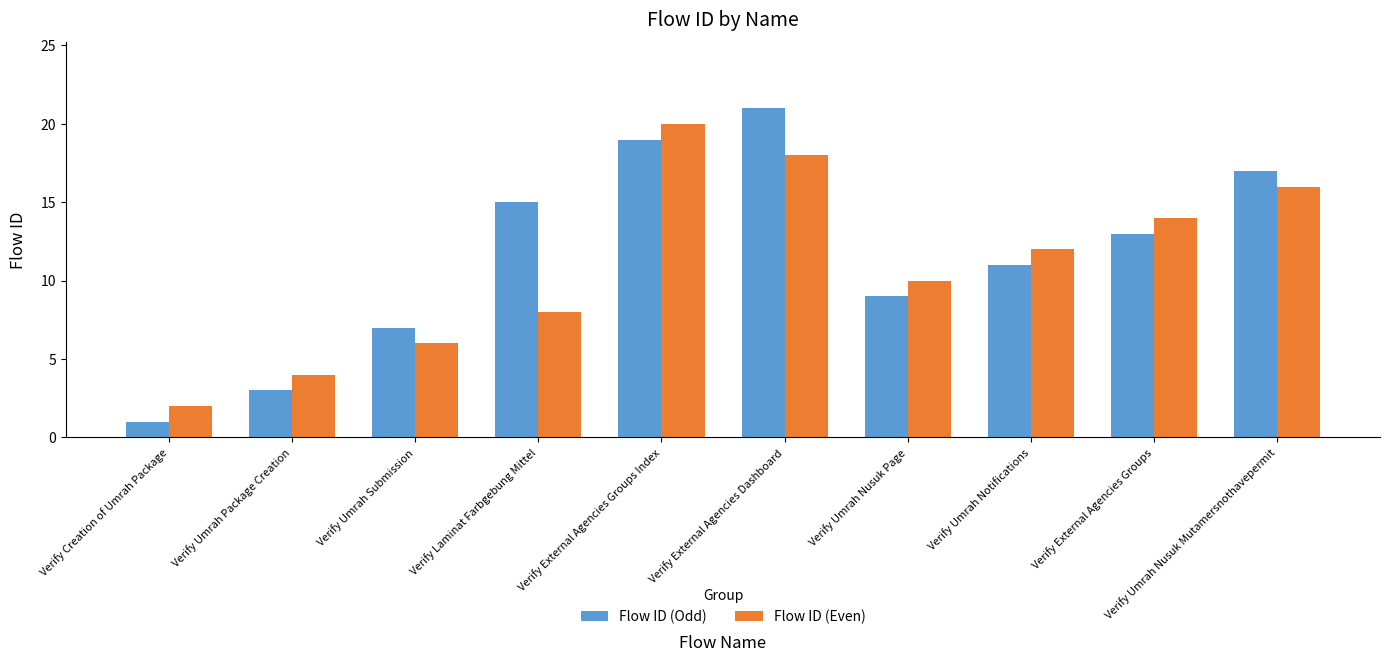

Count the number of data series in this chart.

2